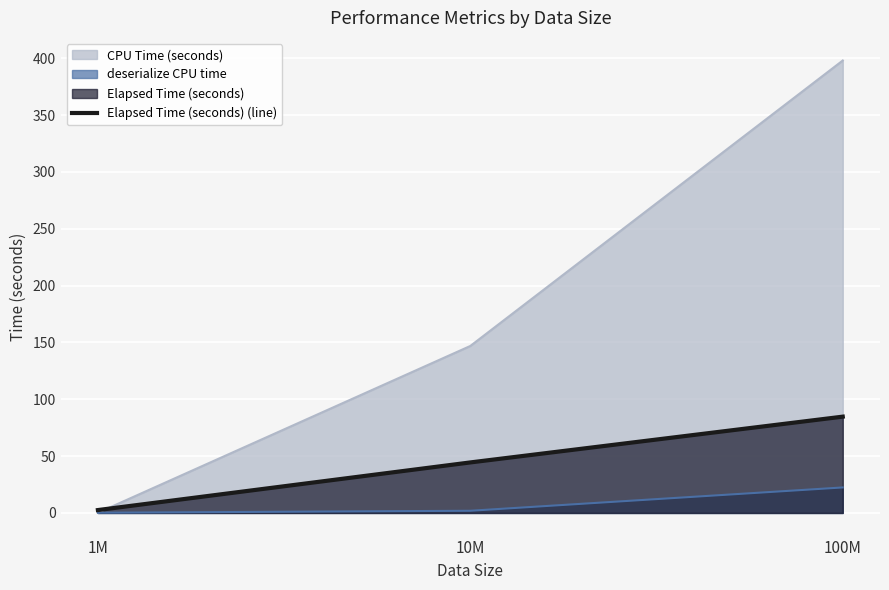

Is it true that the value at 1M is 1.6?

False